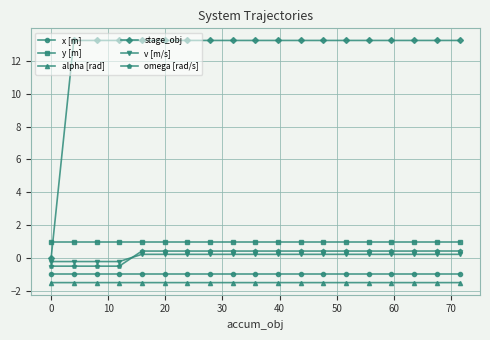

Is this an area chart (filled region under the line)?

No